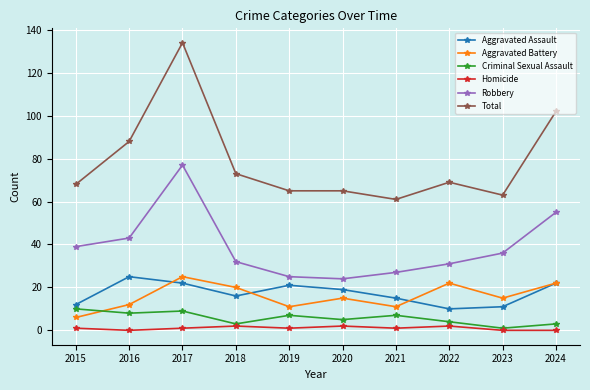

What is the difference between the maximum and minimum values in the Aggravated Assault series?

15